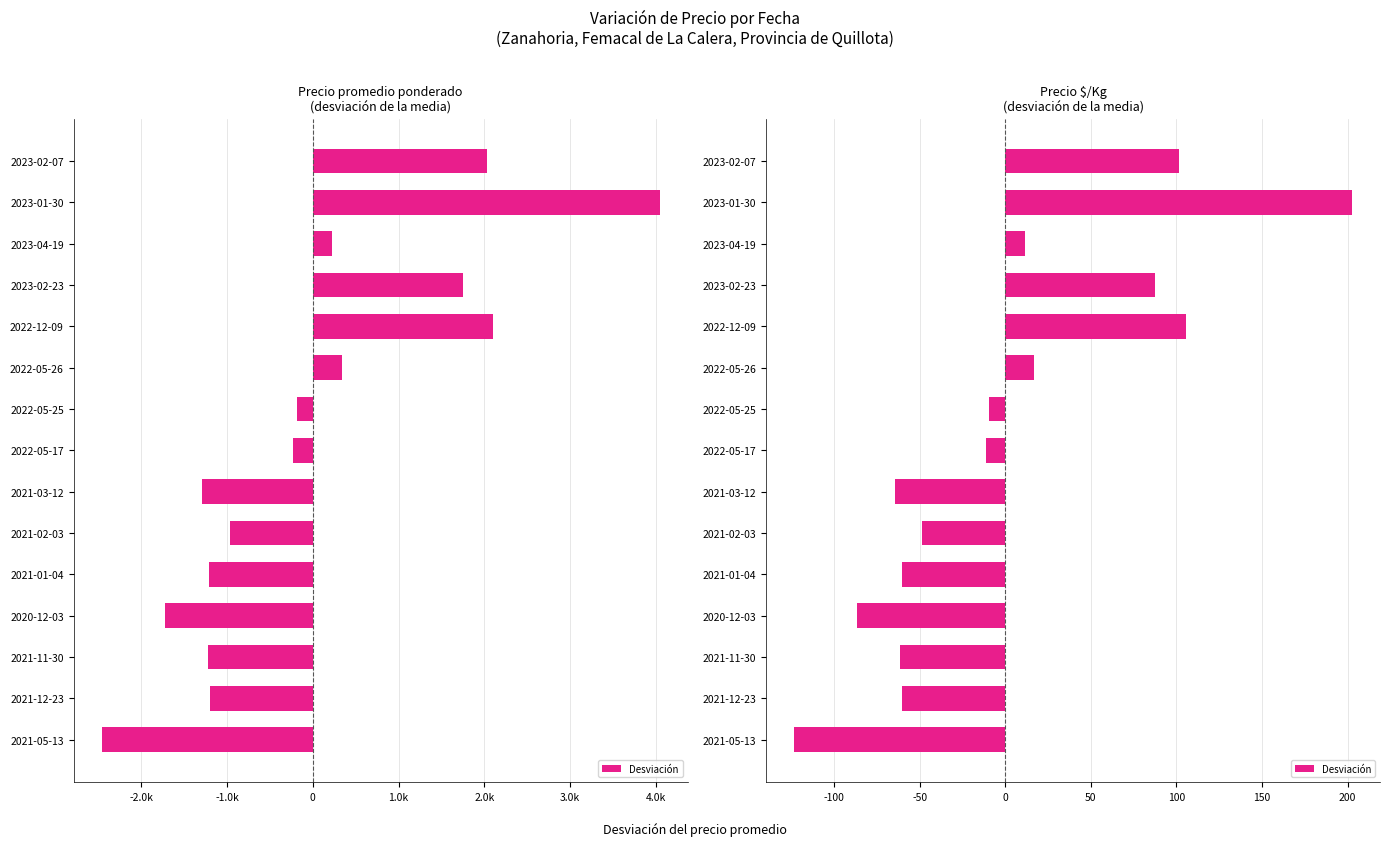

Reading right to left, extract all data points from this chart.

-123.4	-60.4	-61.4	-86.4	-60.4	-48.4	-64.4	-11.4	-9.4	16.6	105.6	87.6	11.6	202.6	101.6